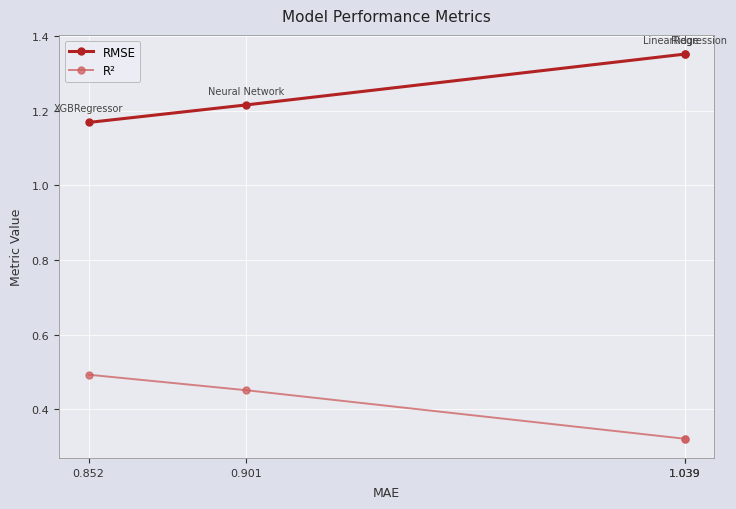

Which series has the largest range (max minus min)?

RMSE